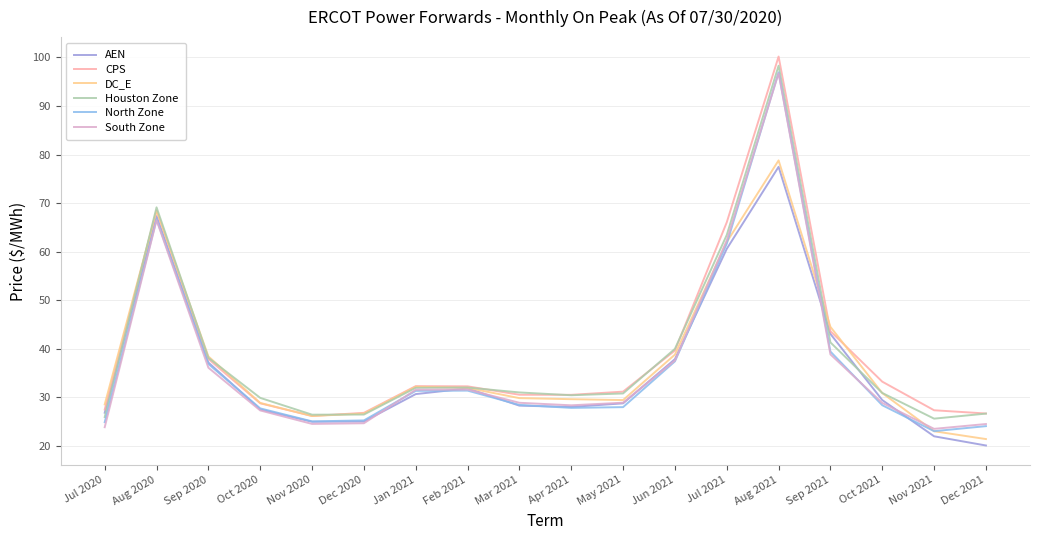

What position from the right is Oct 2021?

3